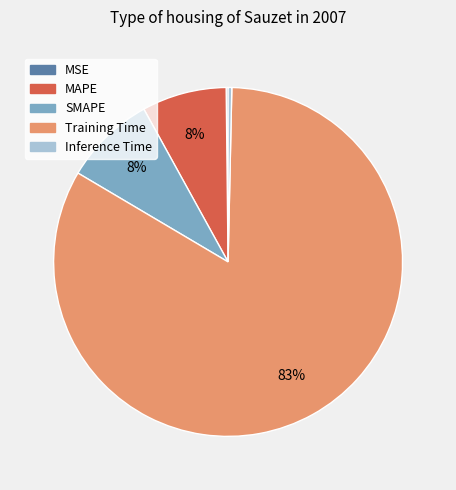

To the nearest percent, what is the average slice percentage?

20%